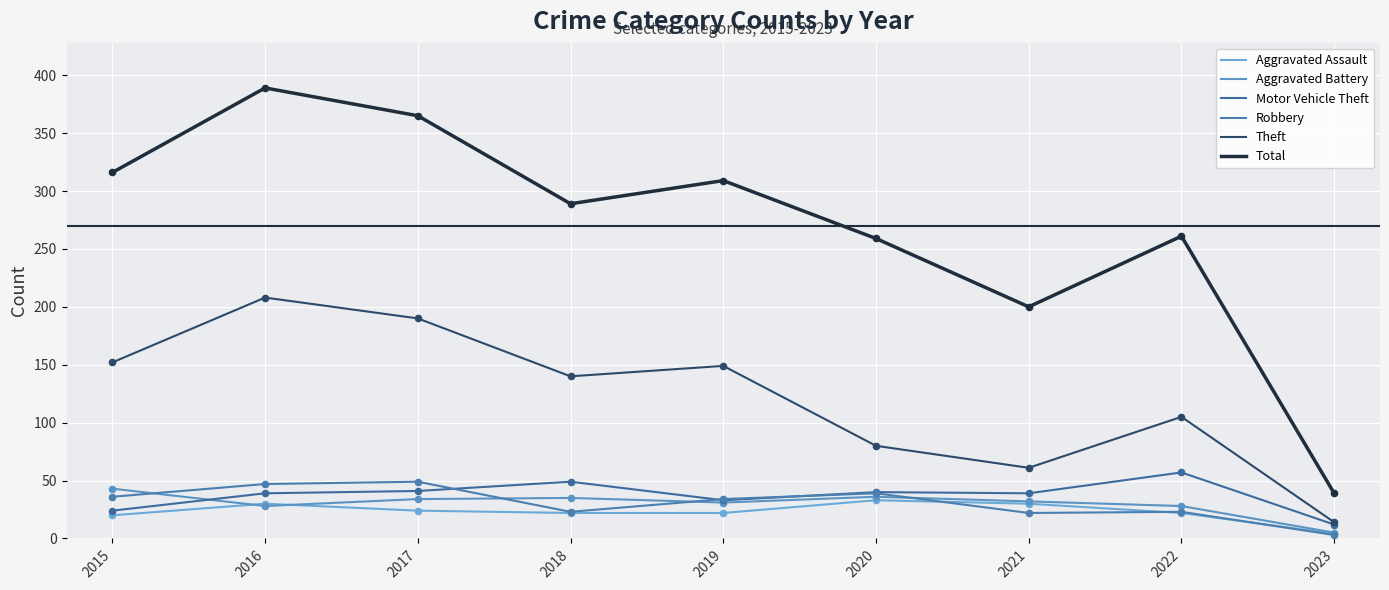

Is the value of Total at 2015 greater than the value of Aggravated Assault at 2021?

Yes